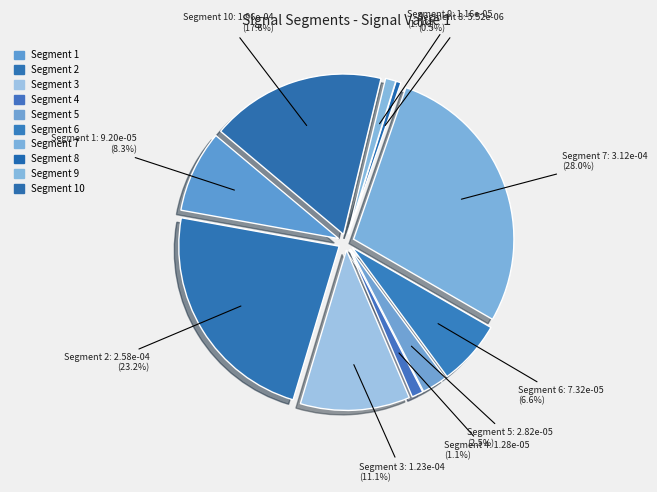

How many segments does this pie chart have?

10